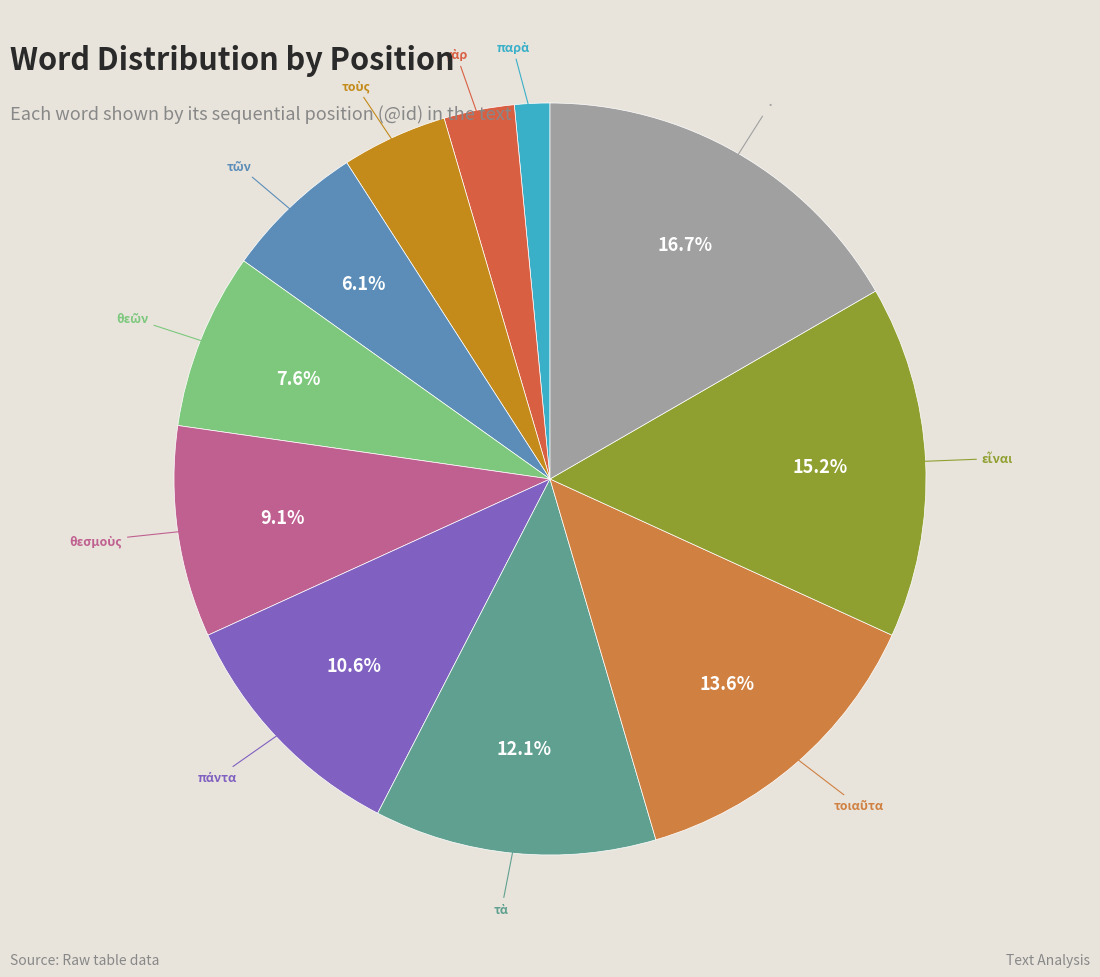

What is the largest slice in the pie chart?

·